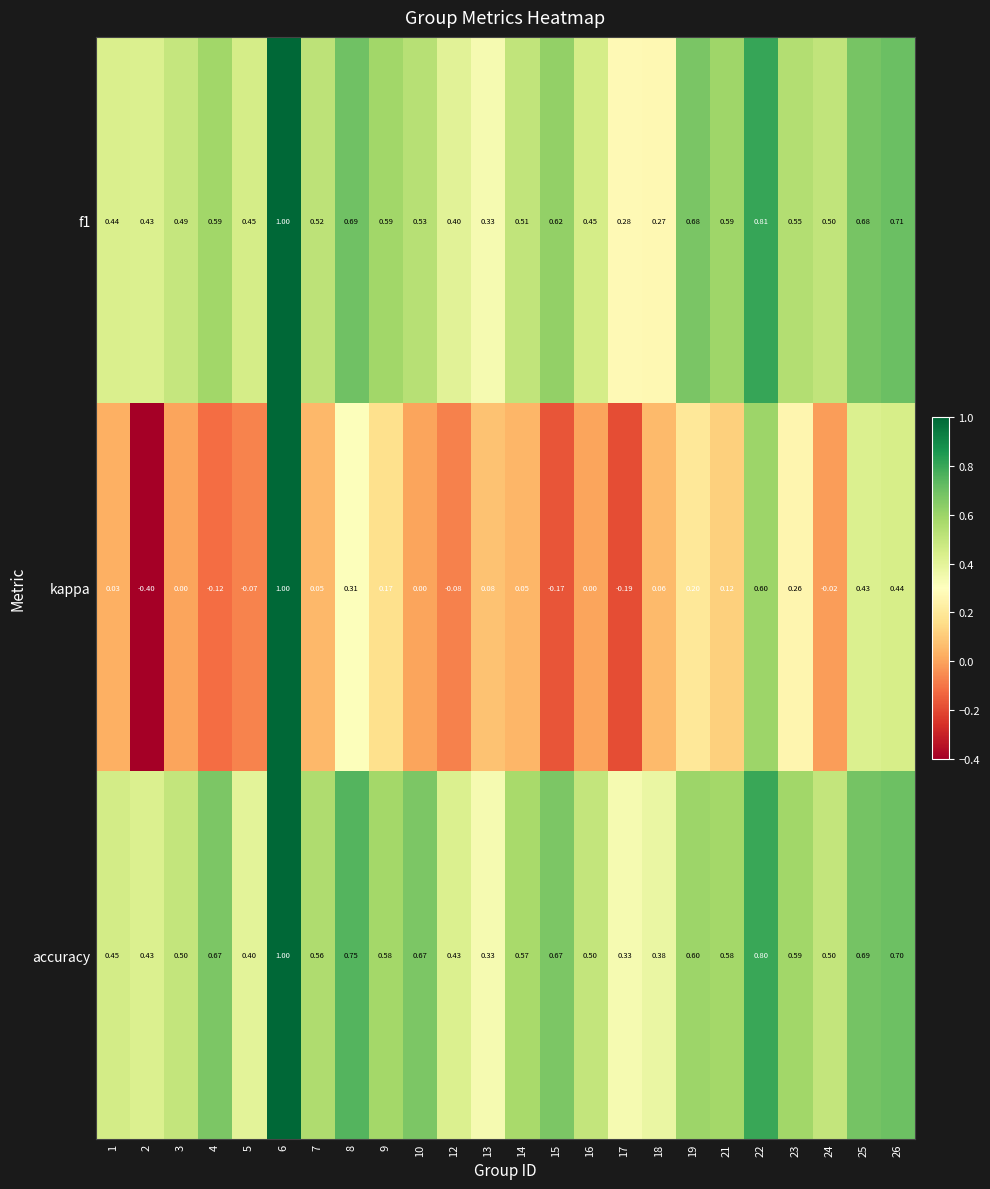

How many categories are shown in the chart?

24